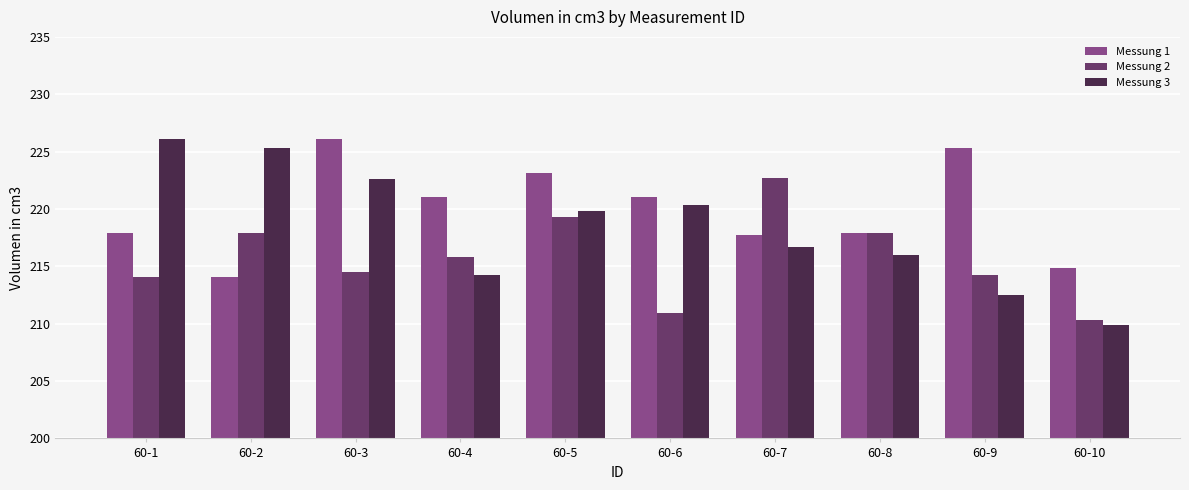

The value of Messung 1 at 60-7 is 217.7. True or false?

True